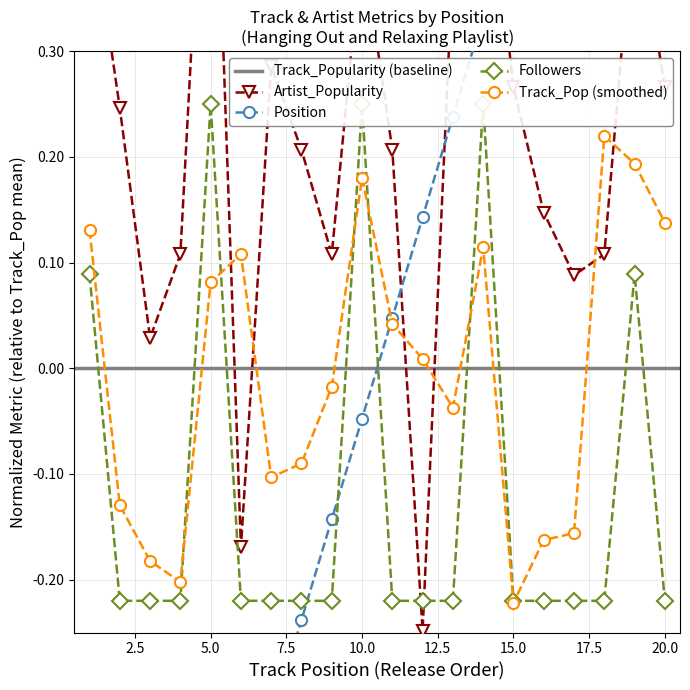

True or false: Track_Pop (smoothed) has more than 2 points higher than both neighbors.

True